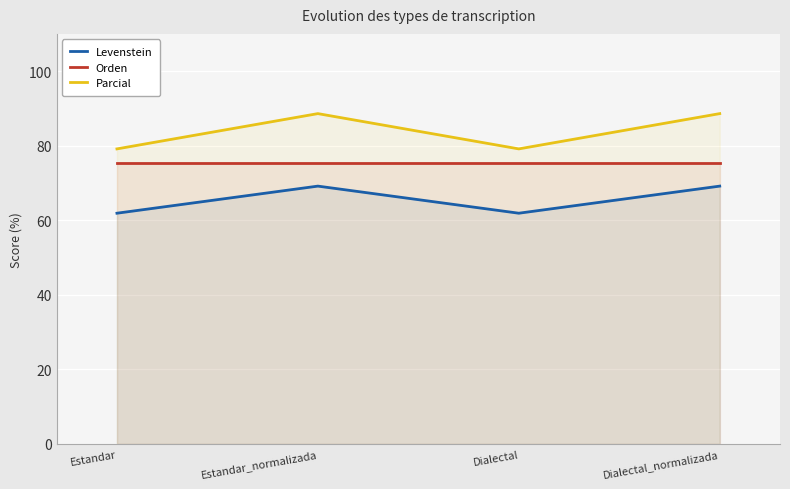

What value does the Levenstein series have at Dialectal_normalizada?

69.2